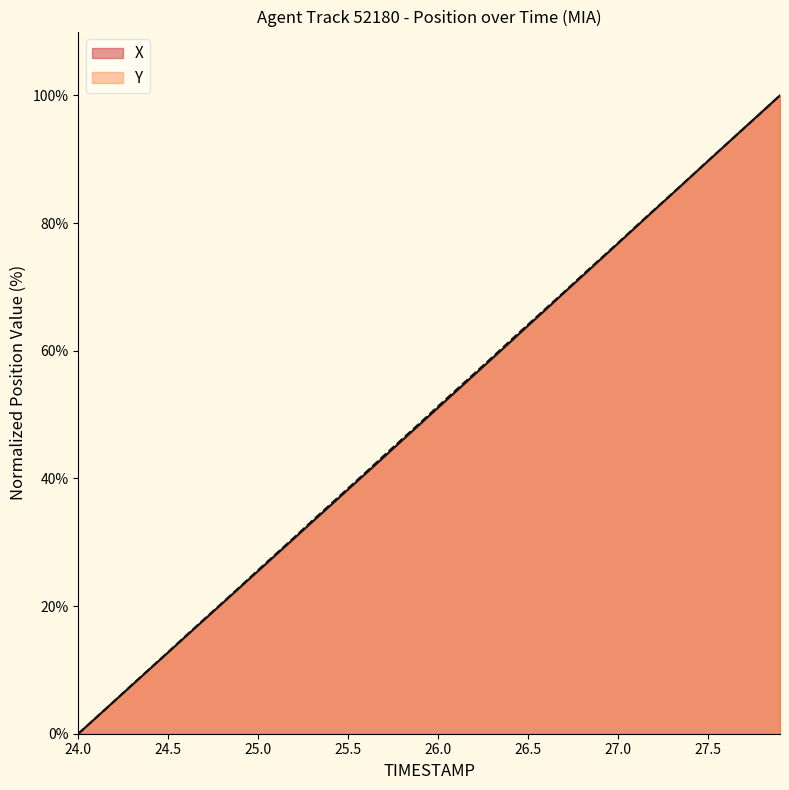

What position from the right is 27.7?

3